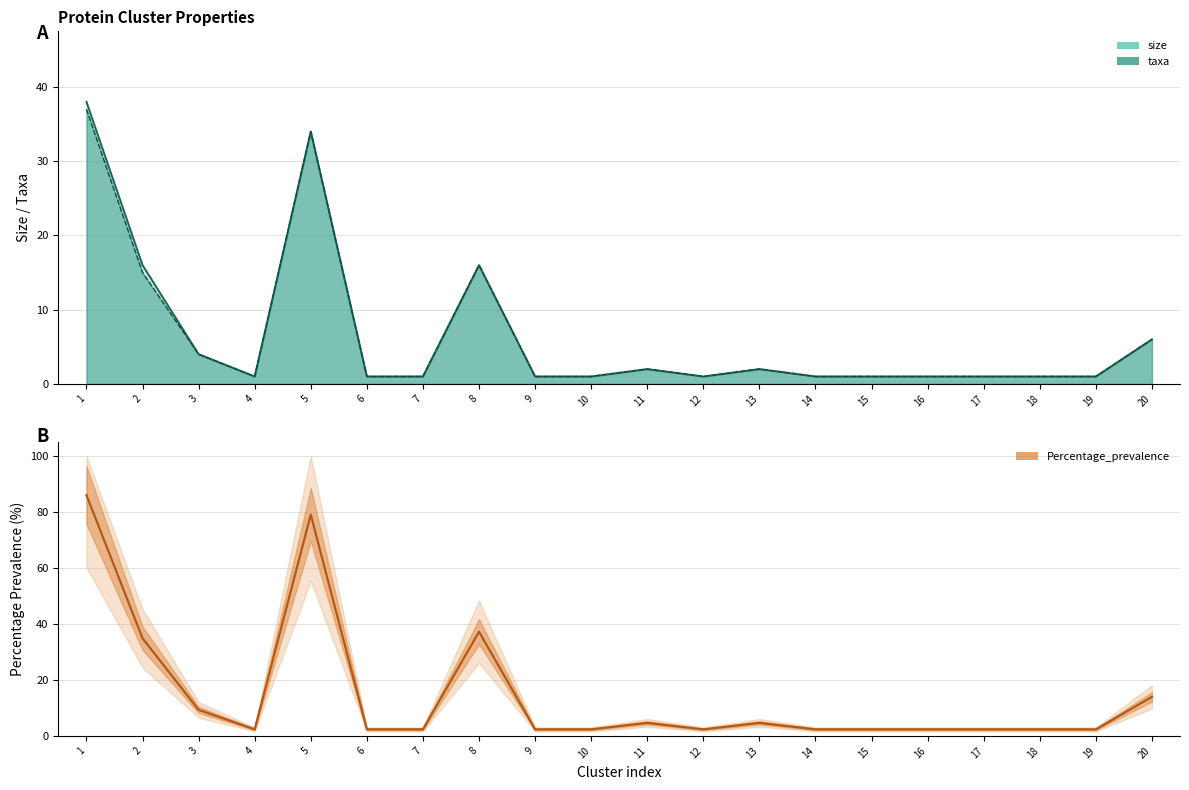

Where is the first local minimum?

4